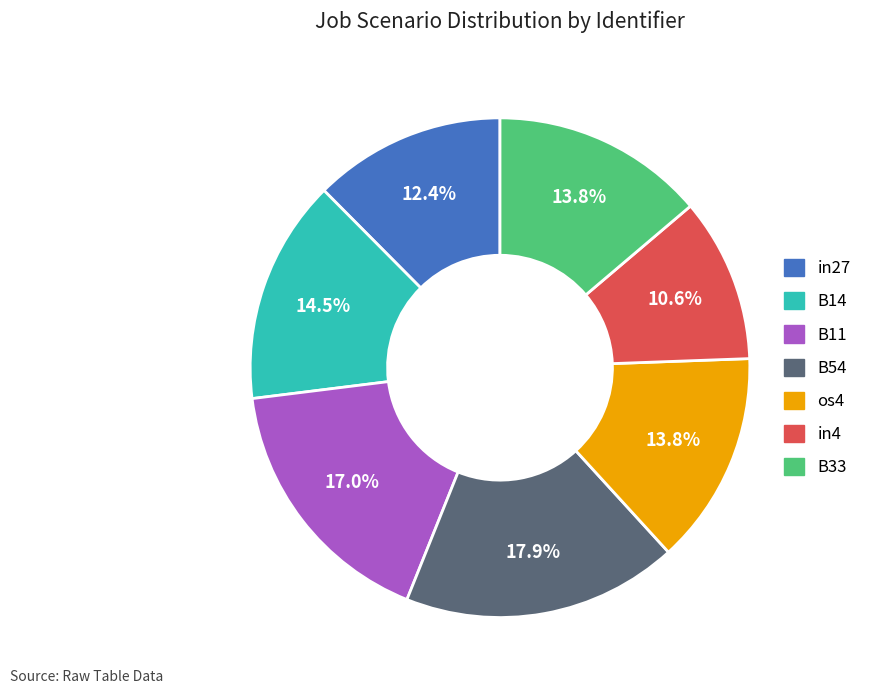

Count the number of slices in the pie.

7